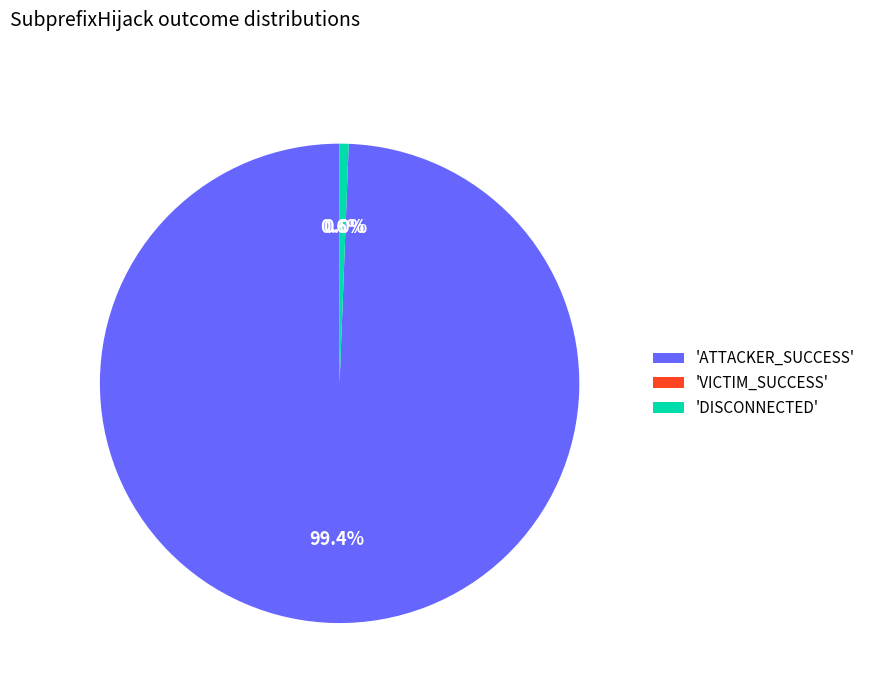

What is the largest slice in the pie chart?

'ATTACKER_SUCCESS'